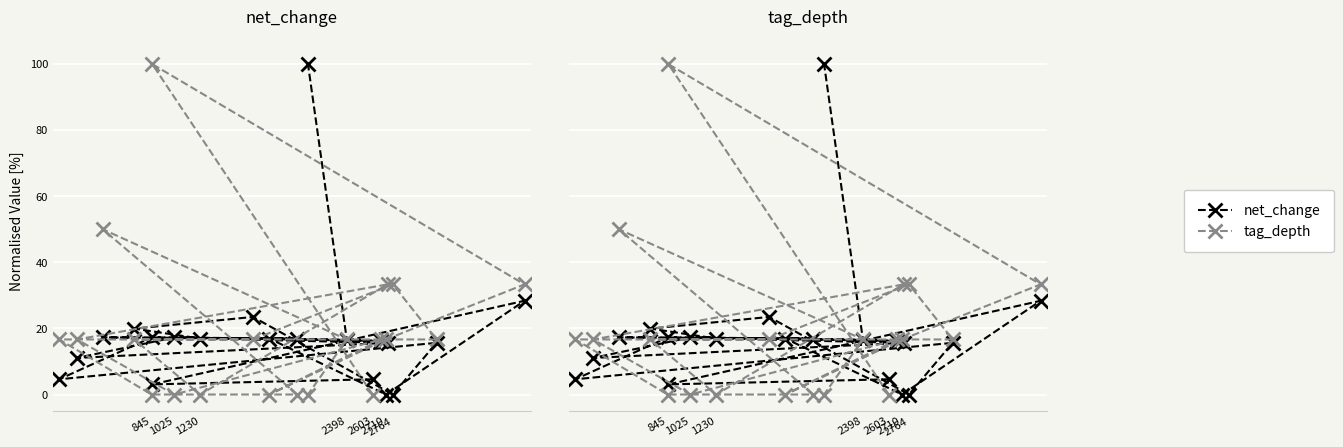

How many values in net_change are above zero?

18